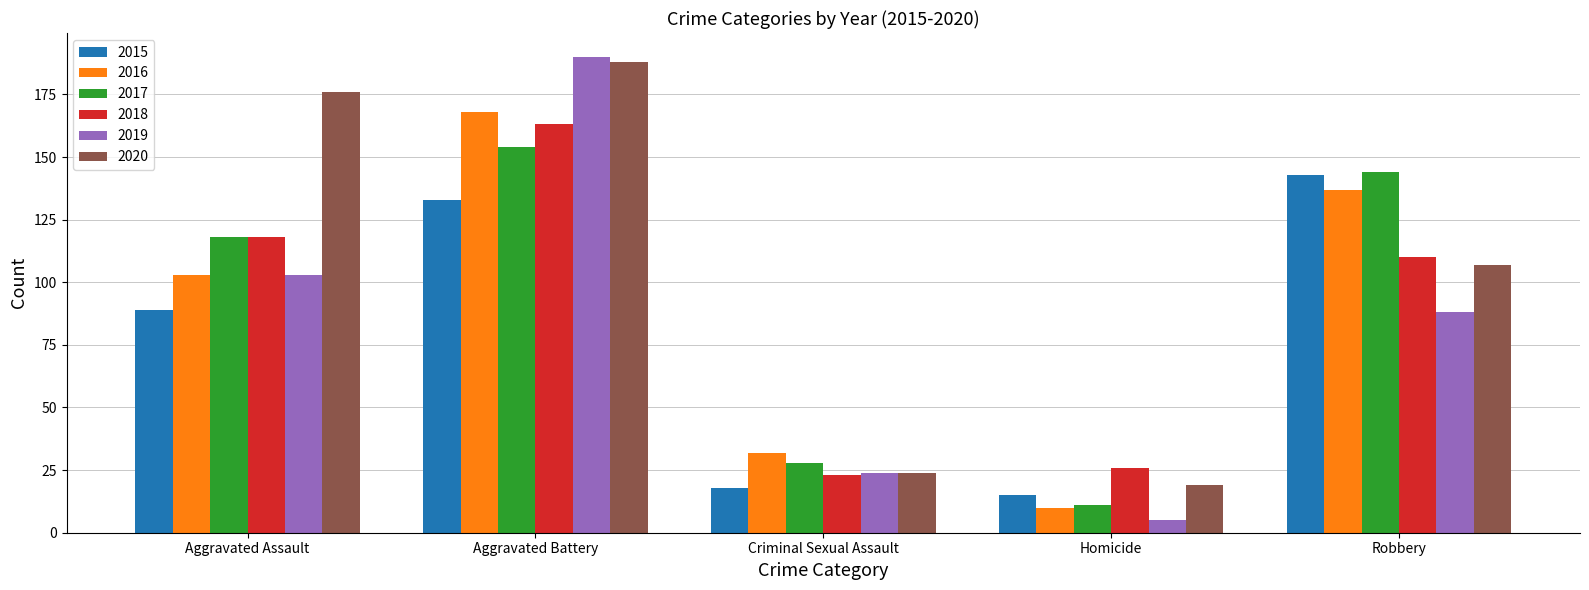

Reading right to left, extract all data points from this chart.

2015: 143	15	18	133	89
2016: 137	10	32	168	103
2017: 144	11	28	154	118
2018: 110	26	23	163	118
2019: 88	5	24	190	103
2020: 107	19	24	188	176